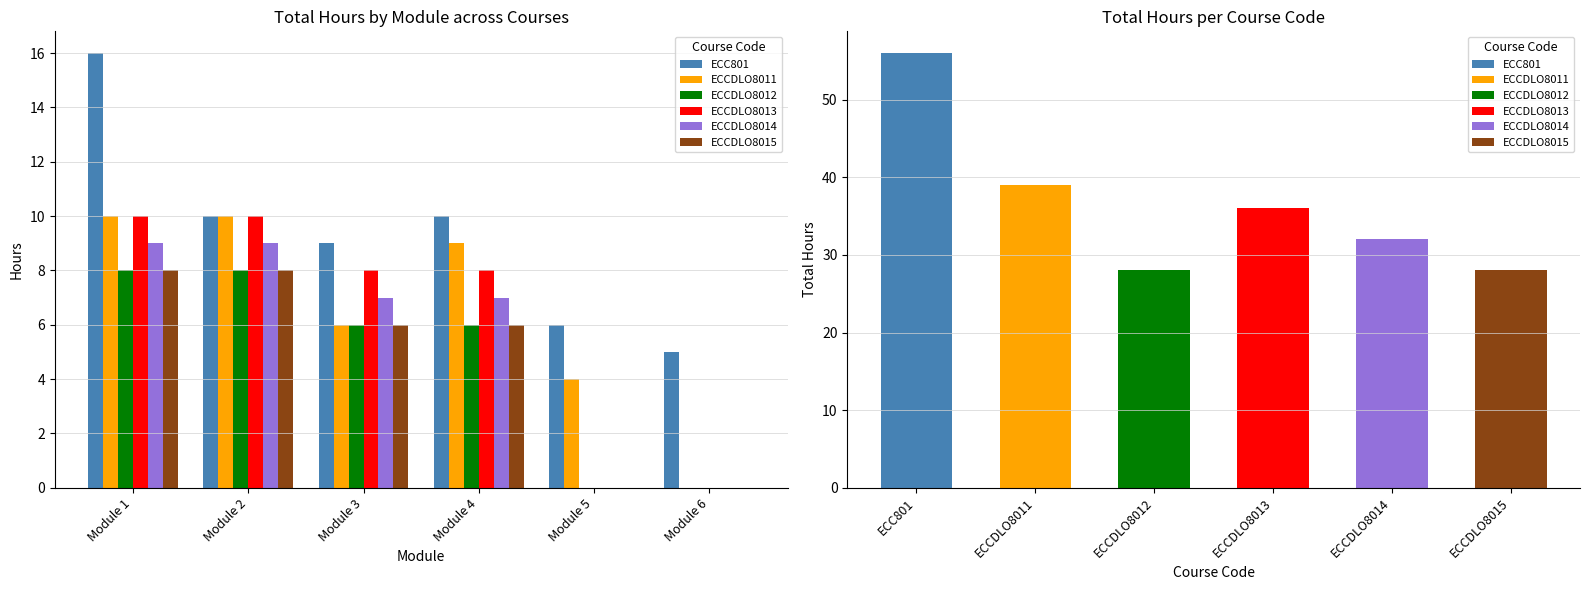

How many values in the ECCDLO8014 series exceed 7?

2